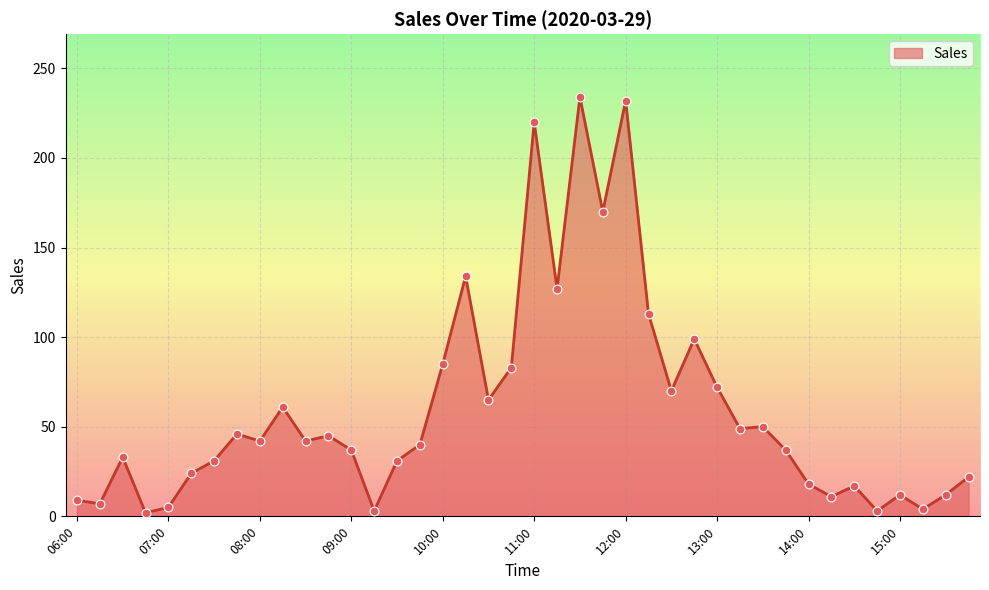

What is the maximum value shown in the chart?

234